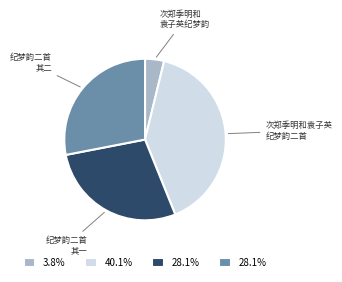

Between 次郑季明和袁子英 纪梦韵二首 and 纪梦韵二首 其一, which is larger?

次郑季明和袁子英 纪梦韵二首